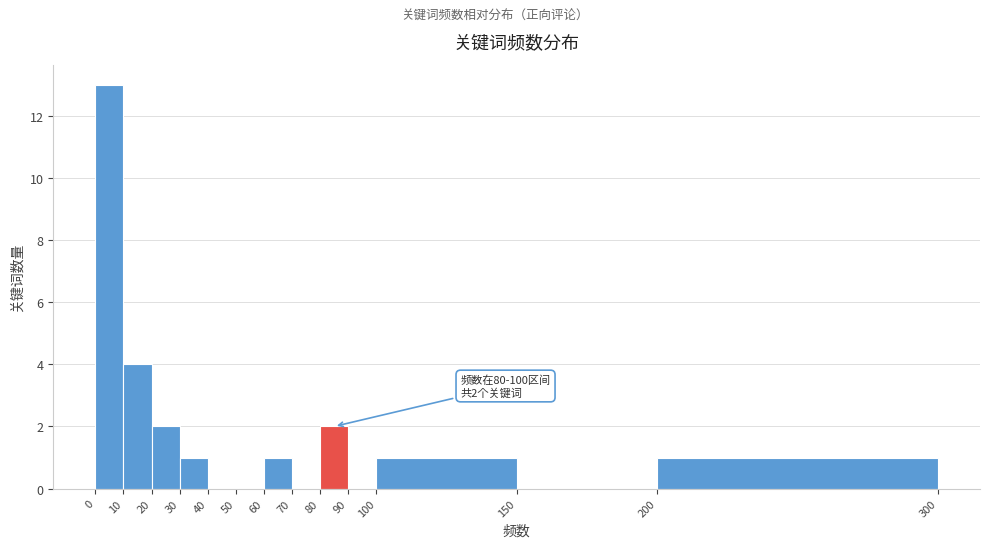

Which range on the x-axis has the tallest bar?

0 to 10